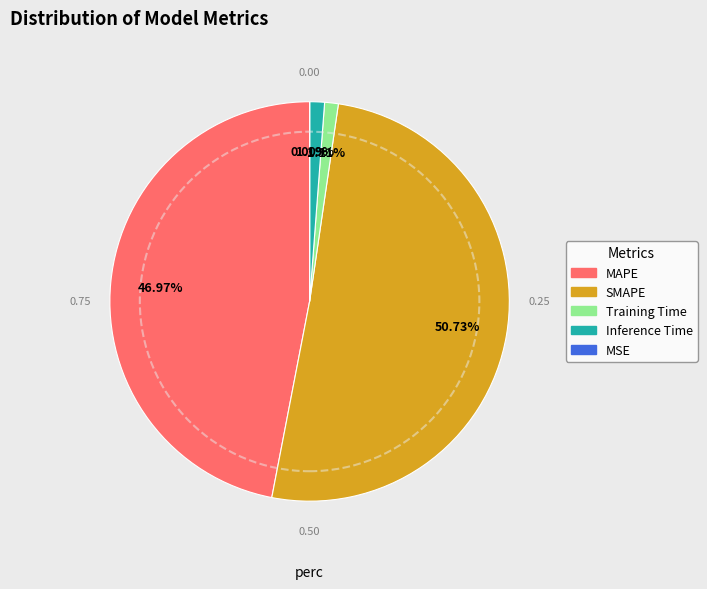

What is the ratio of the value at SMAPE to the value at MAPE?

1.1